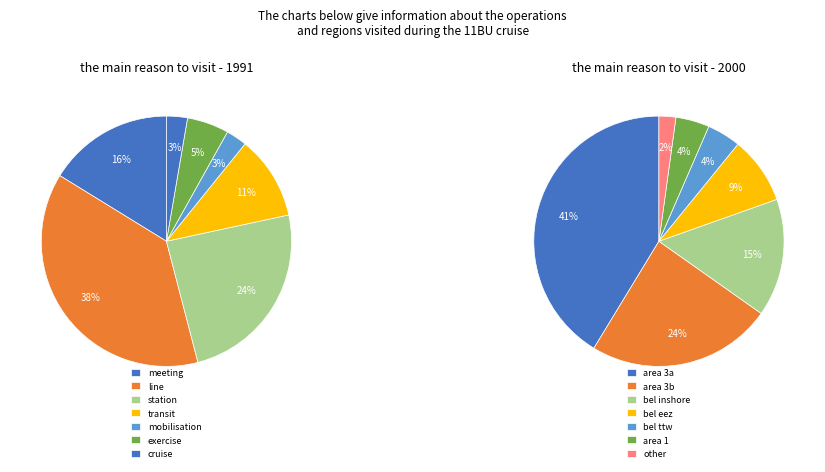

What percentage do 4 and 1 together represent?

35.7%